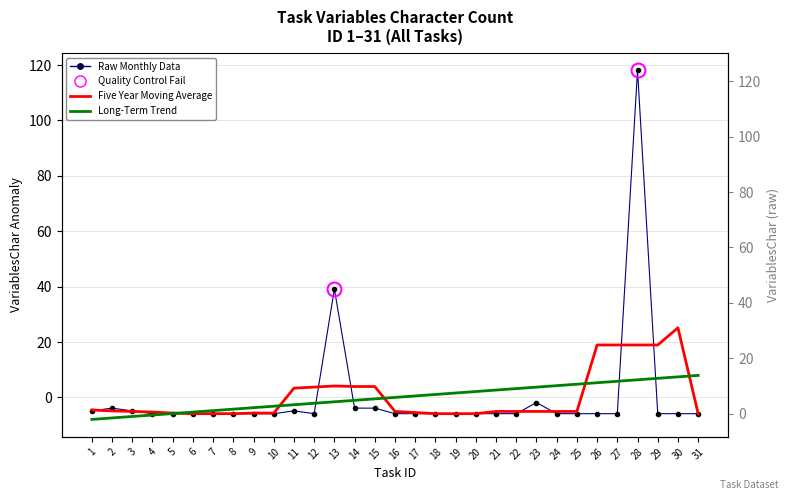

Is it true that the value at 4 is -2.8?

False